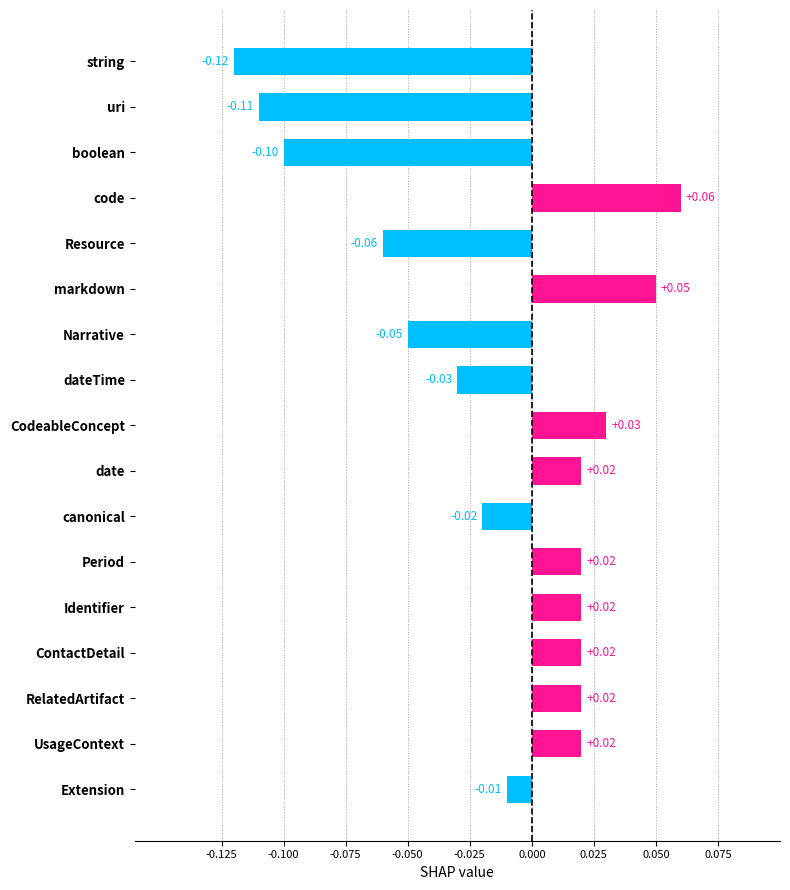

Does the chart contain any negative values?

Yes